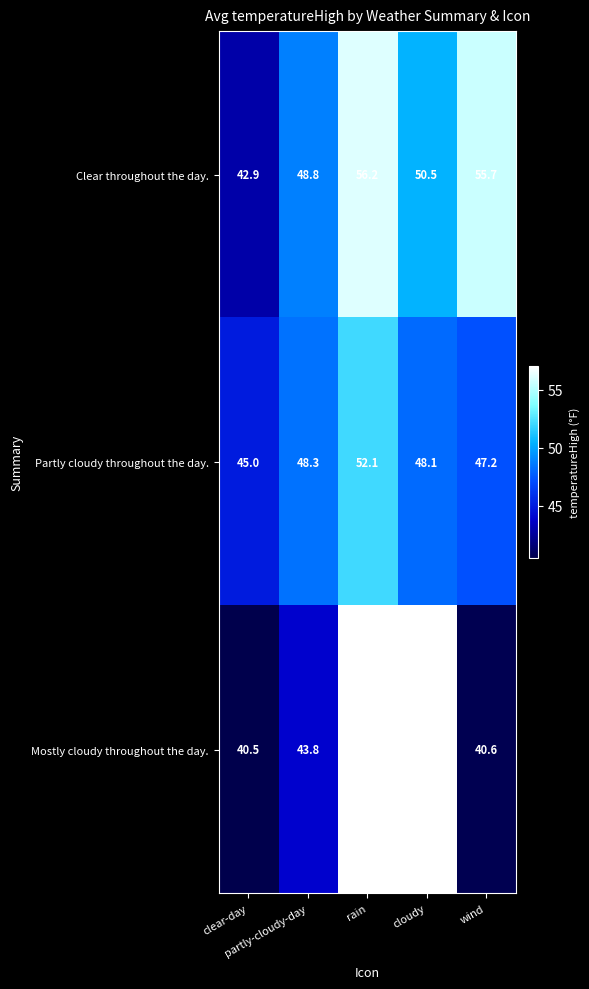

Which series has the largest total across all categories?

Clear throughout the day.